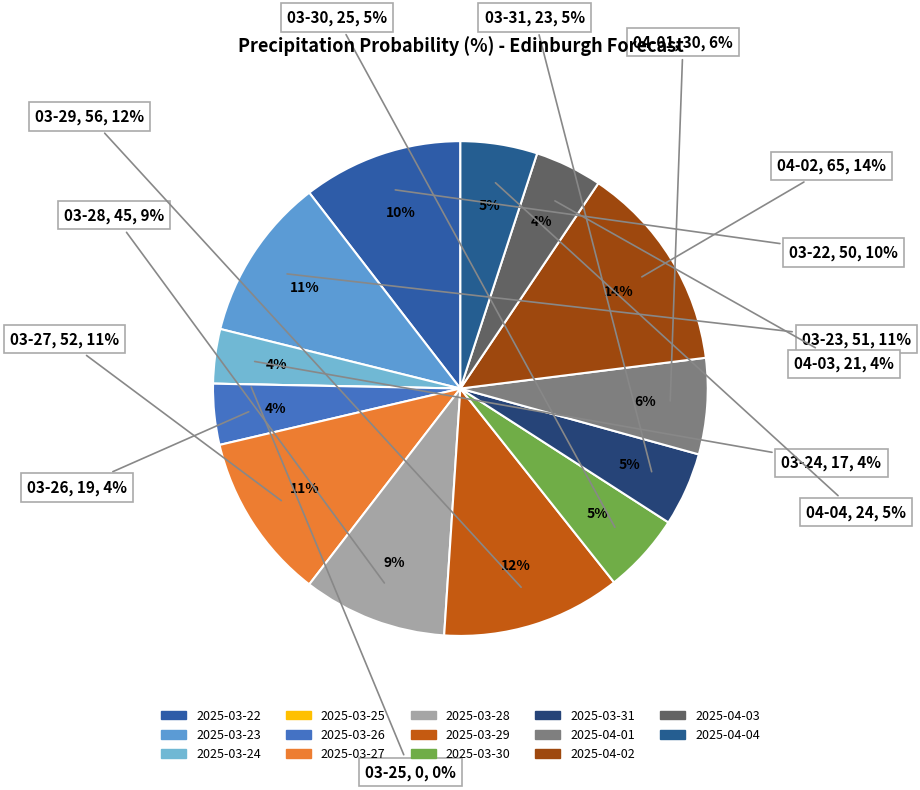

The 2025-03-26 slice represents 1% of the pie. True or false?

False